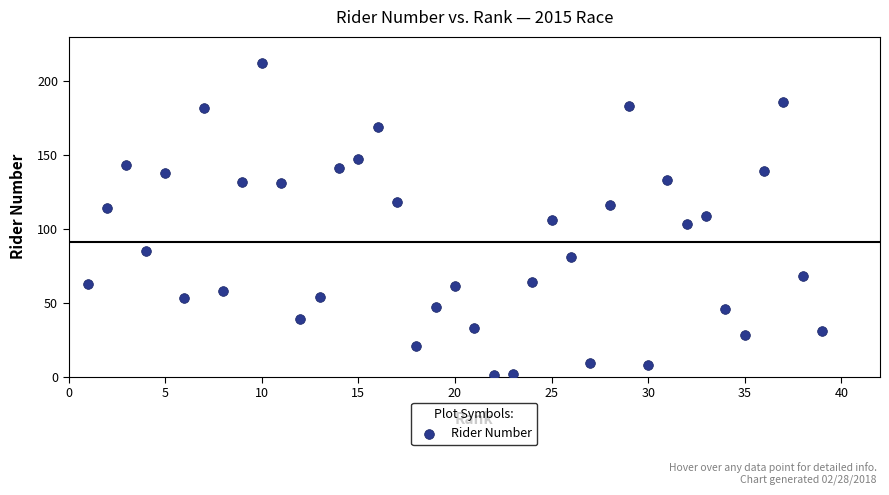

What is the range of Y values (max minus min)?

211